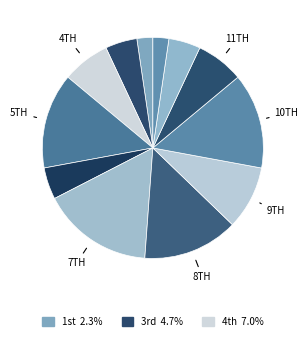

Which category has the biggest portion of the pie?

7th